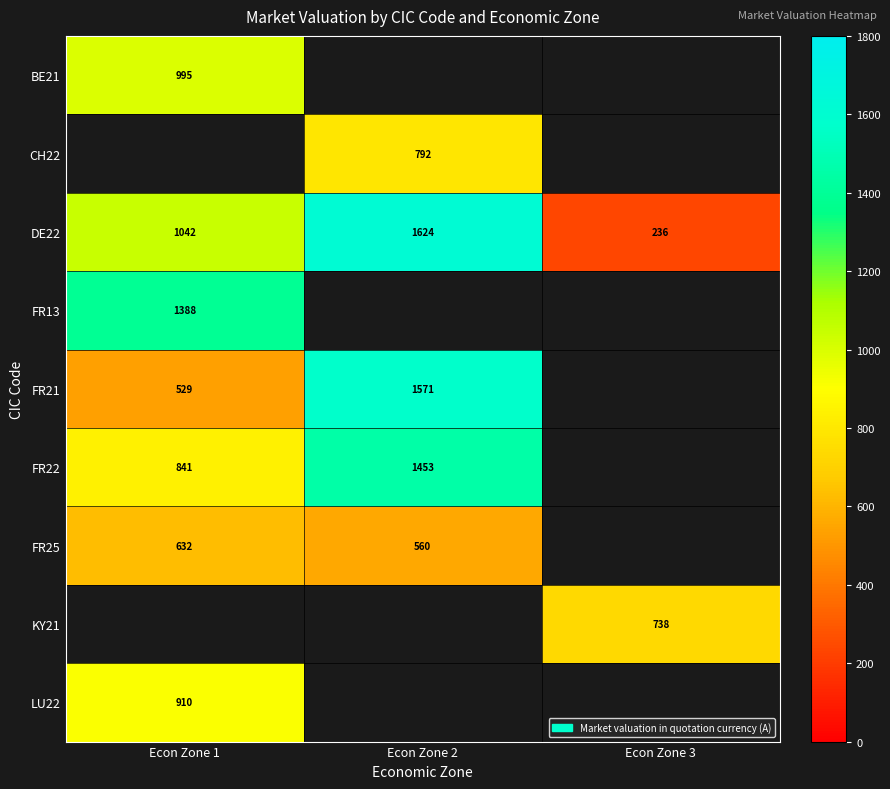

Is the value of BE21 at Econ Zone 1 greater than the value of FR21 at Econ Zone 2?

No